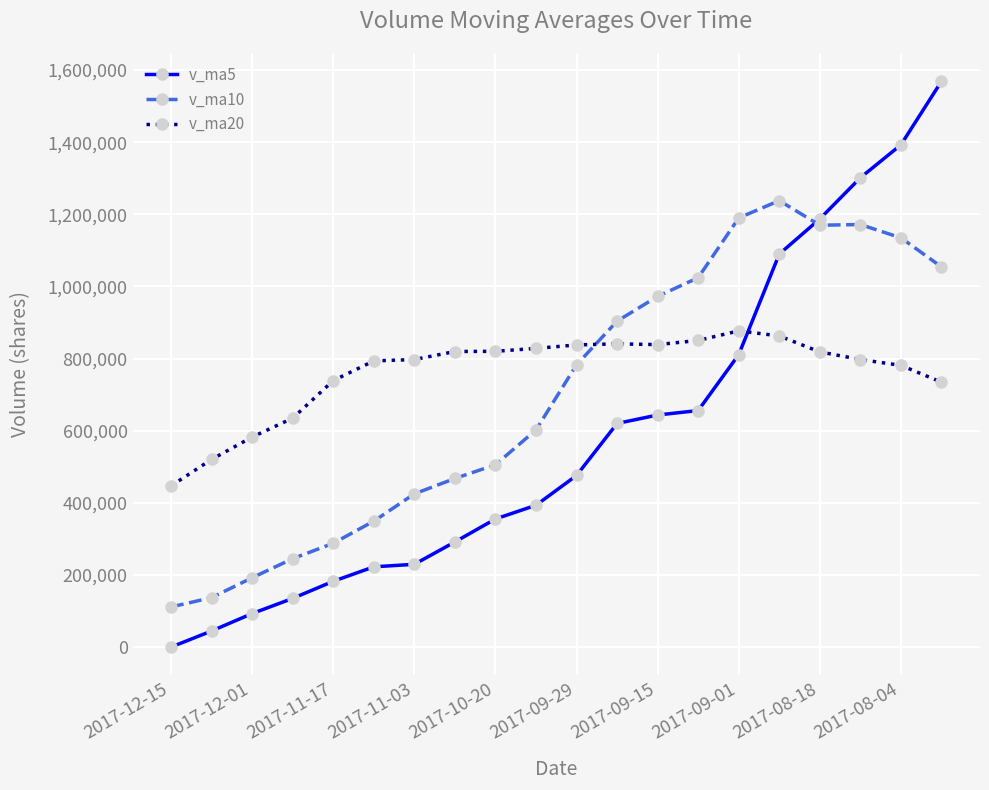

True or false: v_ma20 and v_ma10 intersect in this chart.

True